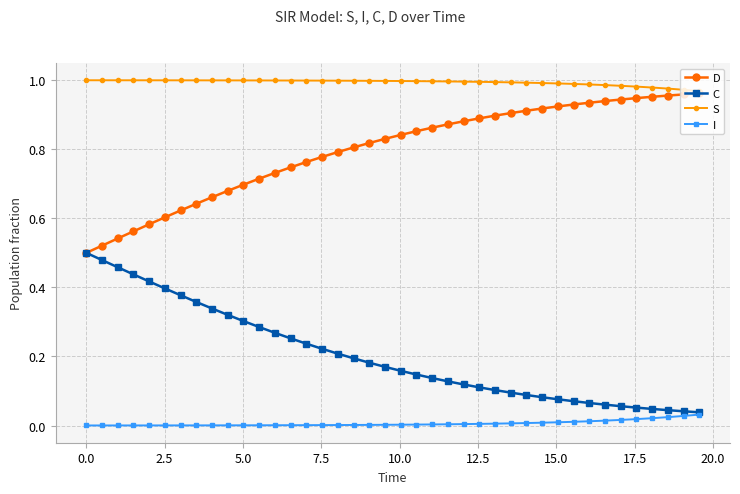

True or false: C and S cross at least once.

False